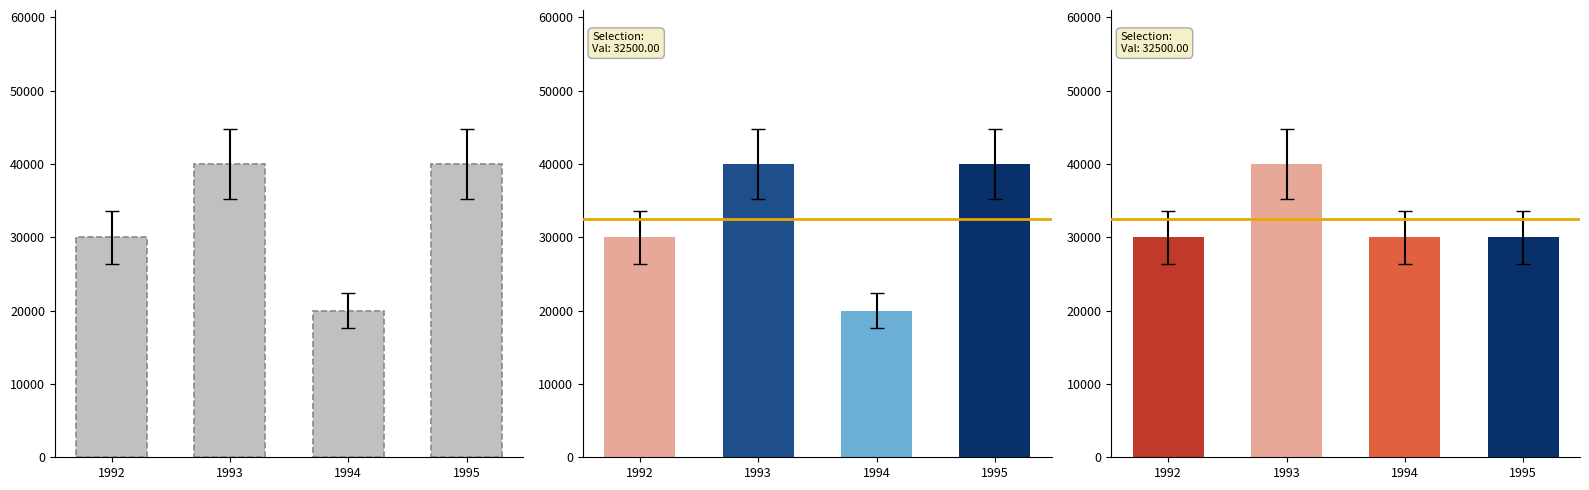

The value at 1992 is 1. True or false?

False